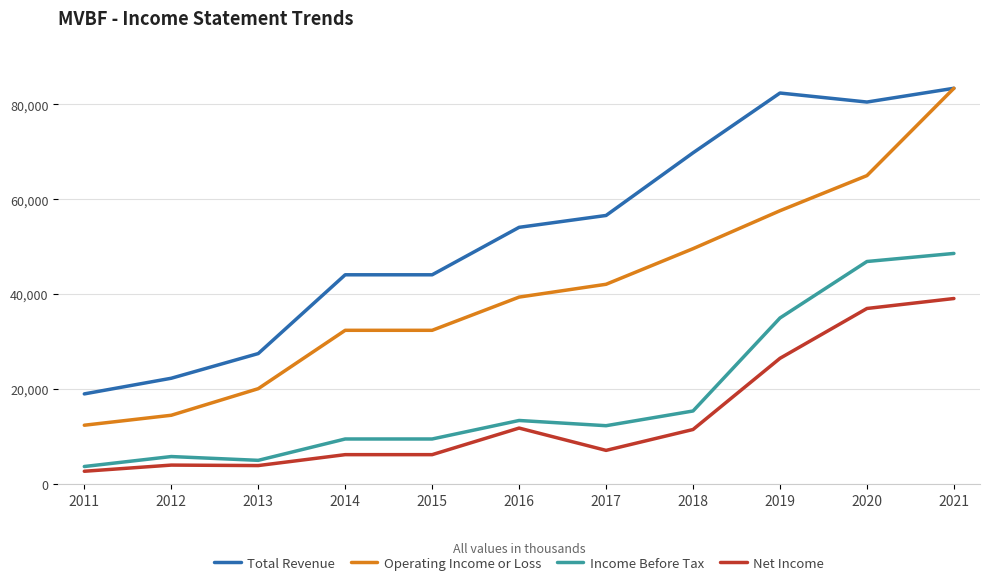

At 2019, list the series in order from largest to smallest.

Total Revenue, Operating Income or Loss, Income Before Tax, Net Income